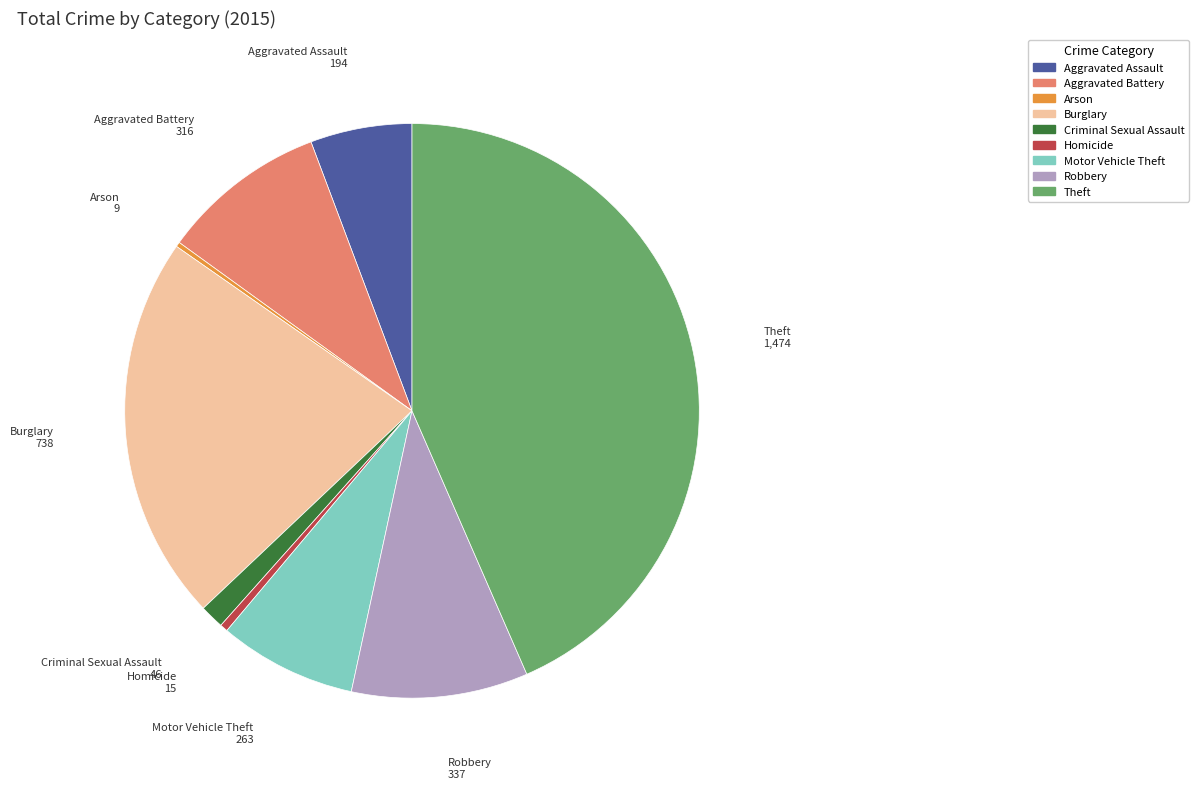

Which has a higher value, Theft or Burglary?

Theft